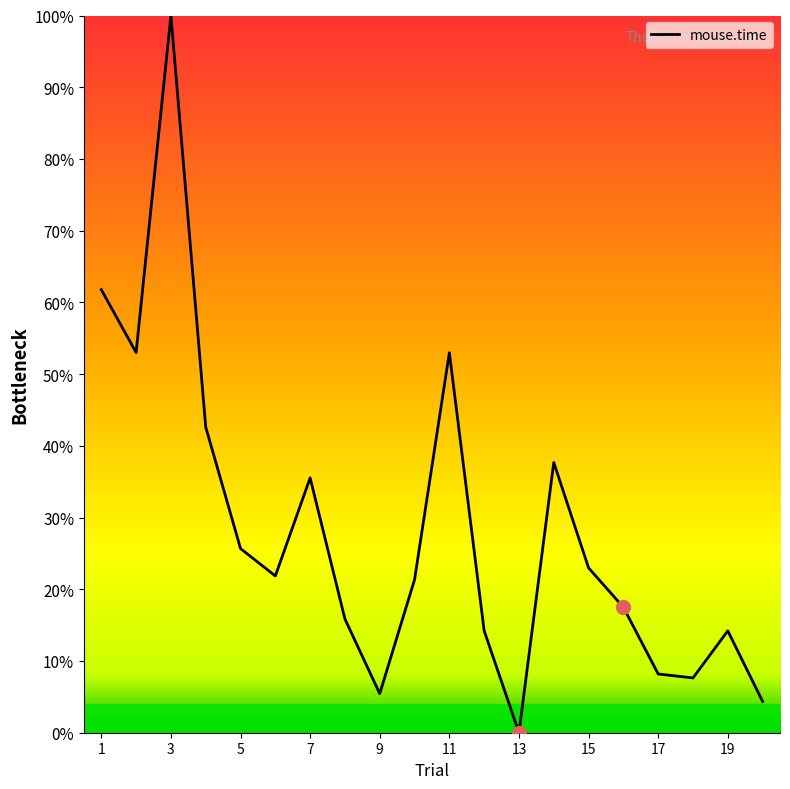

What is the difference between the maximum and minimum values?

100.0